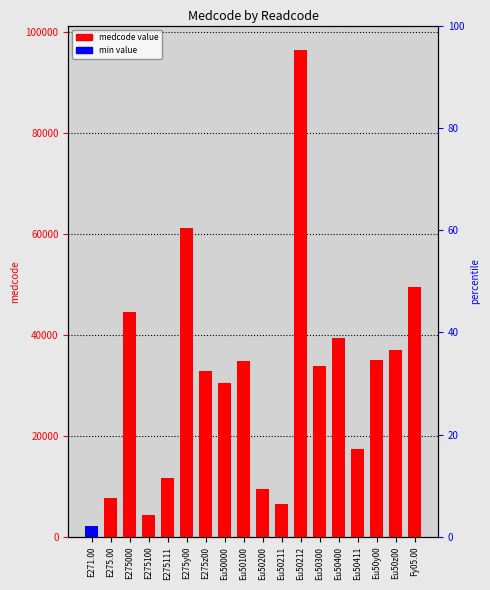

What is the label of the 10th bar from the right?

Eu50100